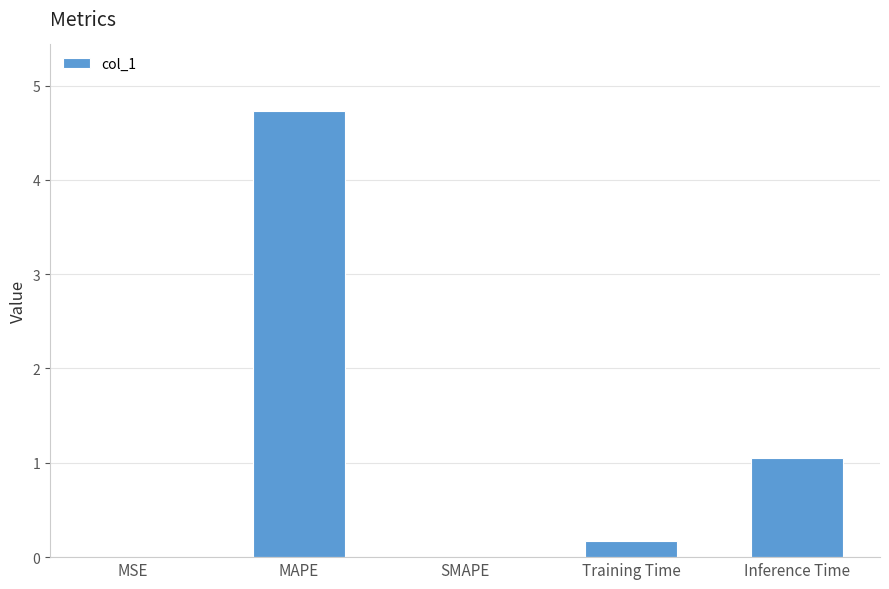

What is the change in value from SMAPE to Inference Time?

+1.0